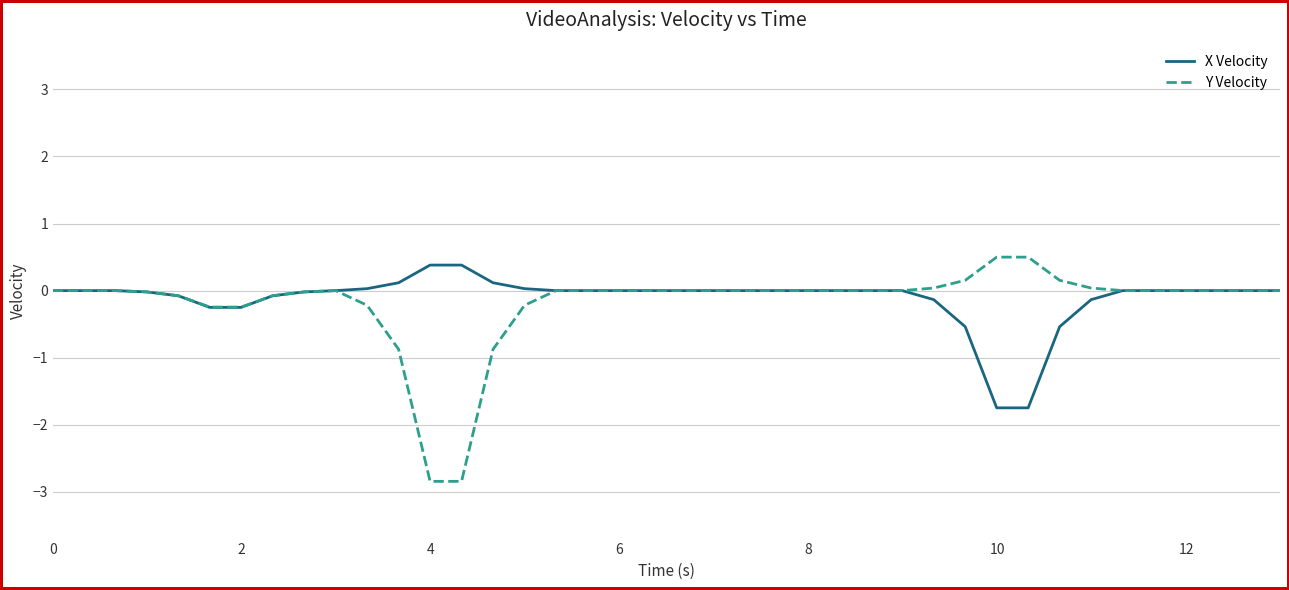

What is the greatest value displayed?

0.5